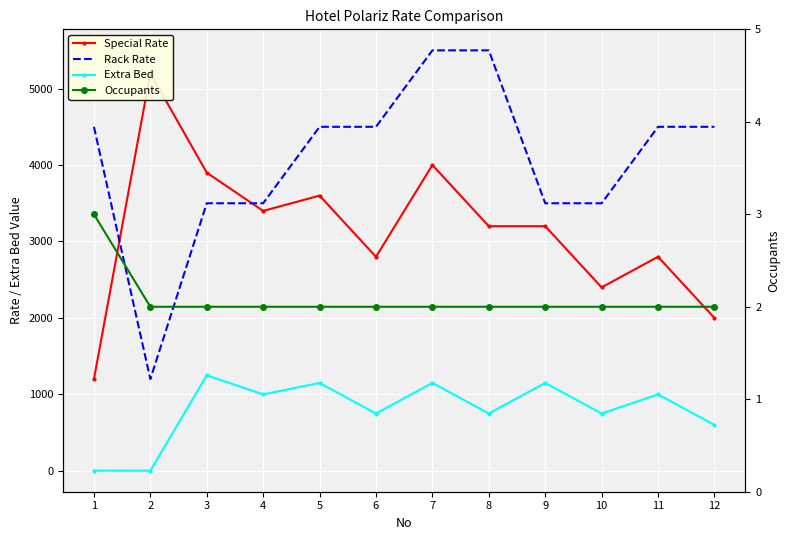

What is the value of the Special Rate point at the 10th from the left?

2400